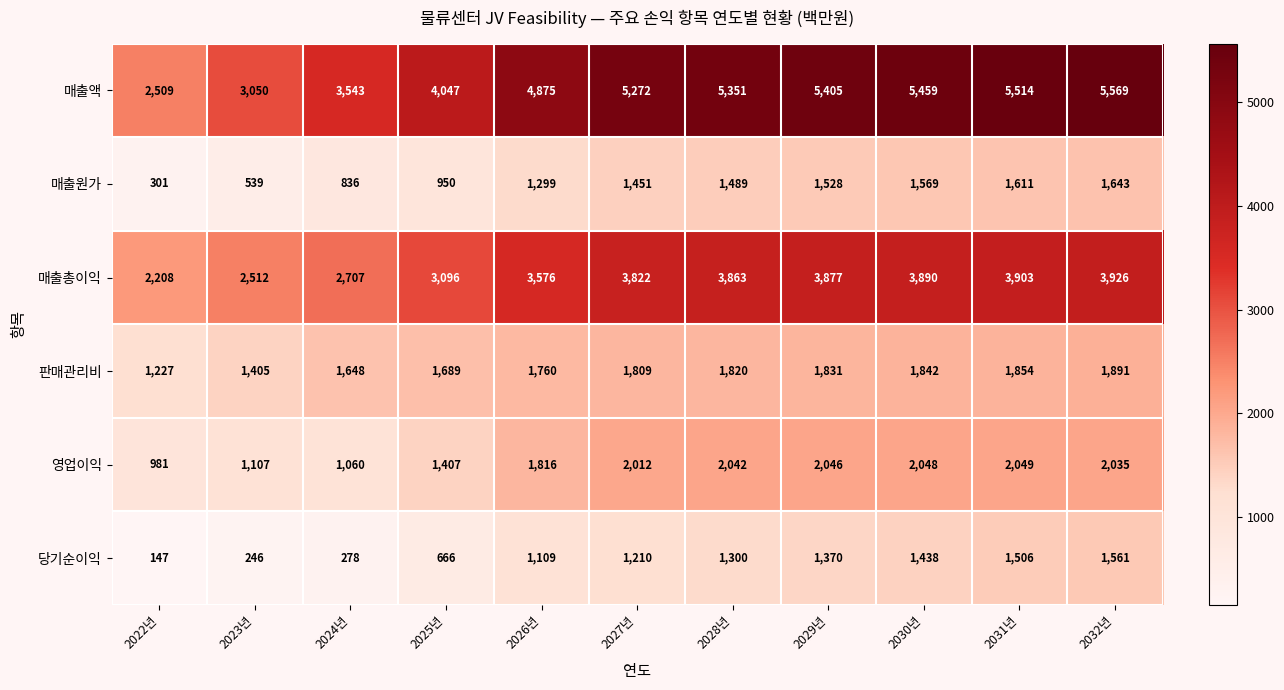

How many data points in 당기순이익 are less than 1210?

5